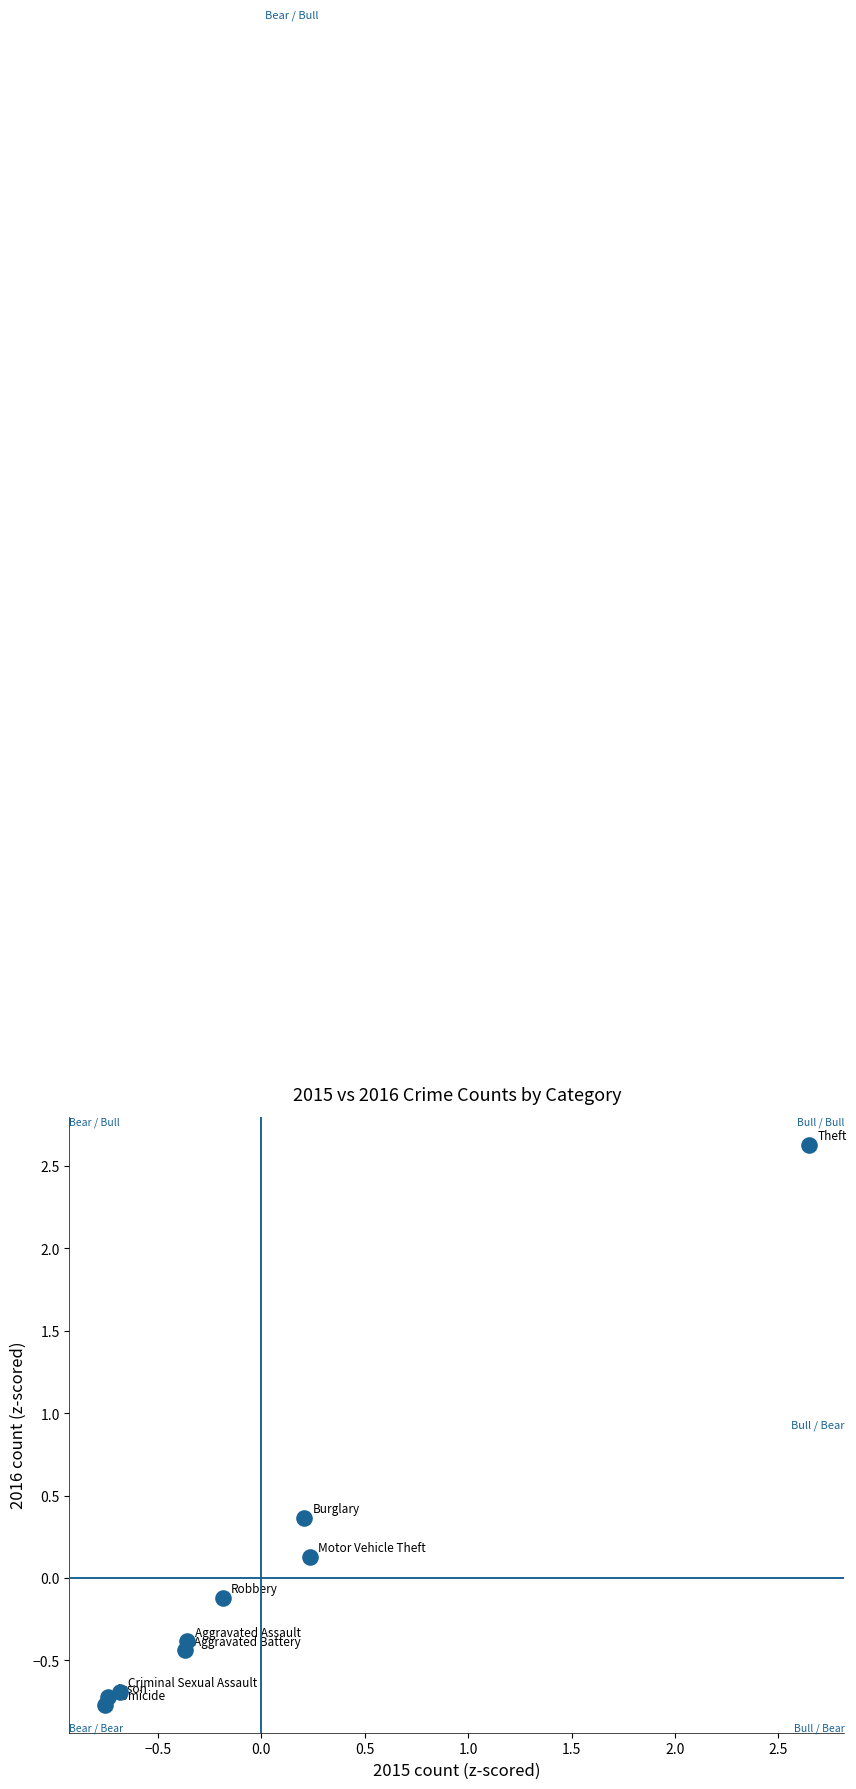

What is the range of X values (max minus min)?

3.4